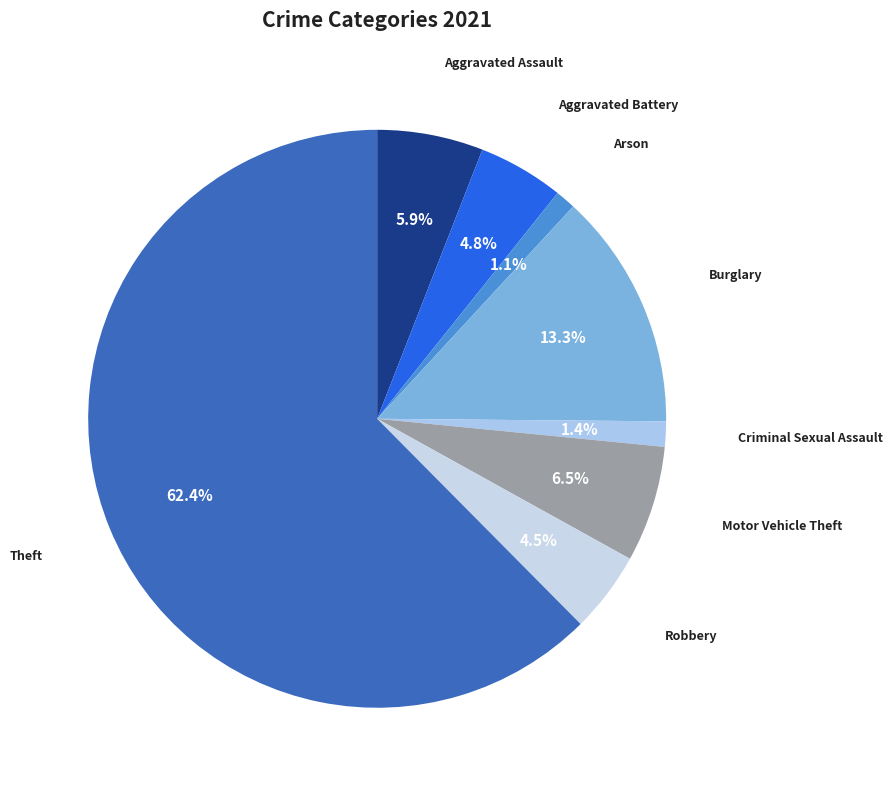

Count the number of slices in the pie.

8